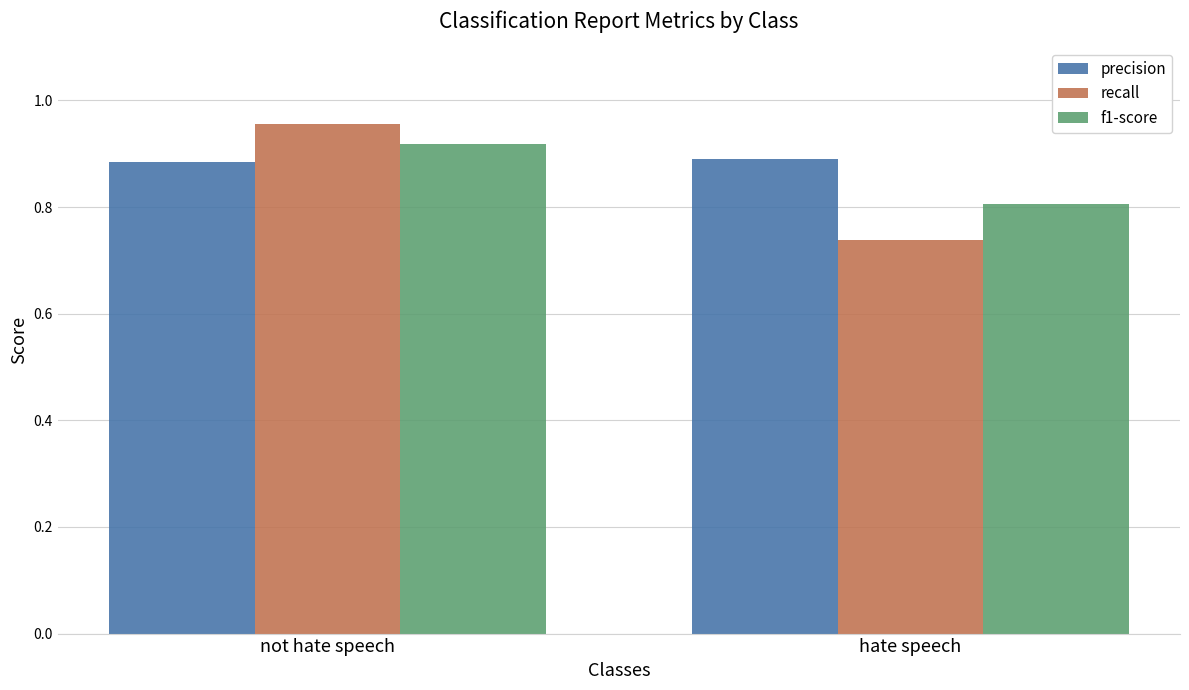

How many distinct data groups are displayed?

3